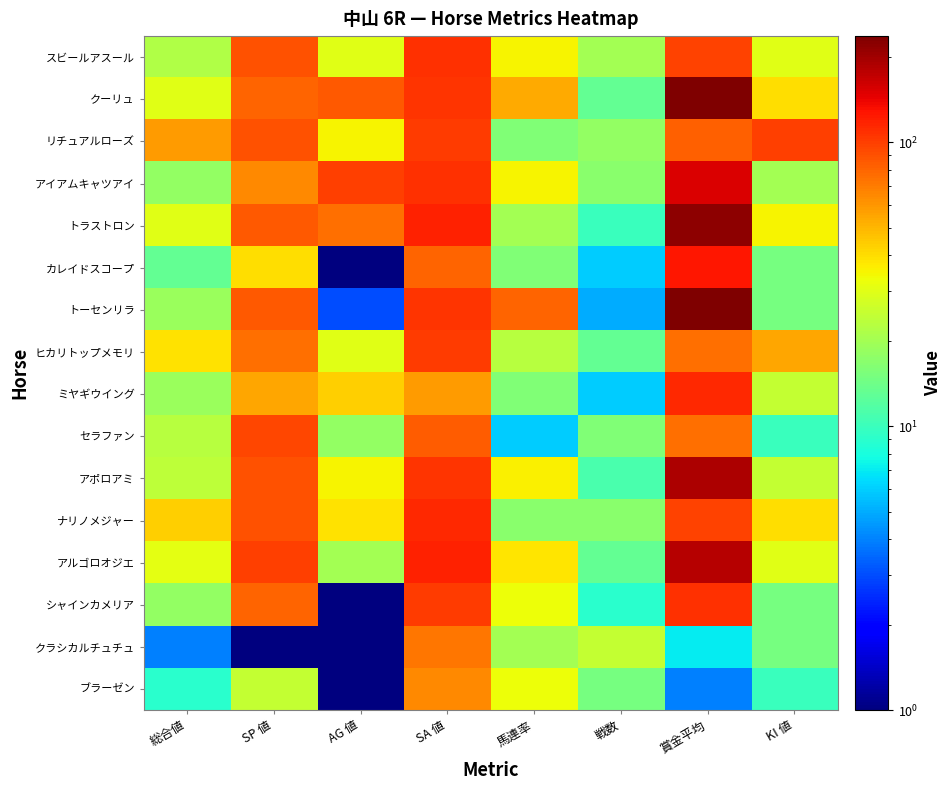

Reading left to right, what are all the values shown in this chart?

スビールアスール: 総合値=22.0	SP 値=90.0	AG 値=30.0	SA 値=109.0	馬連率=35.0	戦数=20.0	賞金平均=98.0	KI 値=30.0
クーリュ: 総合値=30.0	SP 値=80.0	AG 値=85.0	SA 値=105.0	馬連率=53.0	戦数=13.0	賞金平均=233.0	KI 値=40.0
リチュアルローズ: 総合値=58.0	SP 値=90.0	AG 値=35.0	SA 値=101.0	馬連率=16.0	戦数=18.0	賞金平均=82.0	KI 値=100.0
アイアムキャツアイ: 総合値=18.0	SP 値=65.0	AG 値=100.0	SA 値=109.0	馬連率=35.0	戦数=17.0	賞金平均=154.0	KI 値=20.0
トラストロン: 総合値=30.0	SP 値=85.0	AG 値=75.0	SA 値=119.0	馬連率=20.0	戦数=10.0	賞金平均=219.0	KI 値=35.0
カレイドスコープ: 総合値=13.0	SP 値=40.0	AG 値=0.5	SA 値=81.0	馬連率=16.0	戦数=6.0	賞金平均=126.0	KI 値=15.0
トーセンリラ: 総合値=19.0	SP 値=85.0	AG 値=3.0	SA 値=107.0	馬連率=80.0	戦数=5.0	賞金平均=236.0	KI 値=15.0
ヒカリトップメモリ: 総合値=39.0	SP 値=75.0	AG 値=30.0	SA 値=102.0	馬連率=23.0	戦数=13.0	賞金平均=75.0	KI 値=55.0
ミヤギウイング: 総合値=19.0	SP 値=55.0	AG 値=43.0	SA 値=58.0	馬連率=16.0	戦数=6.0	賞金平均=114.0	KI 値=25.0
セラファン: 総合値=23.0	SP 値=95.0	AG 値=18.0	SA 値=84.0	馬連率=6.0	戦数=16.0	賞金平均=76.0	KI 値=10.0
アポロアミ: 総合値=24.0	SP 値=90.0	AG 値=35.0	SA 値=105.0	馬連率=36.0	戦数=11.0	賞金平均=188.0	KI 値=25.0
ナリノメジャー: 総合値=43.0	SP 値=90.0	AG 値=39.0	SA 値=113.0	馬連率=17.0	戦数=17.0	賞金平均=97.0	KI 値=40.0
アルゴロオジエ: 総合値=31.0	SP 値=100.0	AG 値=20.0	SA 値=117.0	馬連率=38.0	戦数=13.0	賞金平均=180.0	KI 値=30.0
シャインカメリア: 総合値=18.0	SP 値=80.0	AG 値=0.5	SA 値=102.0	馬連率=33.0	戦数=9.0	賞金平均=108.0	KI 値=15.0
クラシカルチュチュ: 総合値=4.0	SP 値=0.5	AG 値=0.5	SA 値=72.0	馬連率=20.0	戦数=25.0	賞金平均=7.0	KI 値=15.0
ブラーゼン: 総合値=9.0	SP 値=25.0	AG 値=0.5	SA 値=65.0	馬連率=33.0	戦数=15.0	賞金平均=4.0	KI 値=10.0